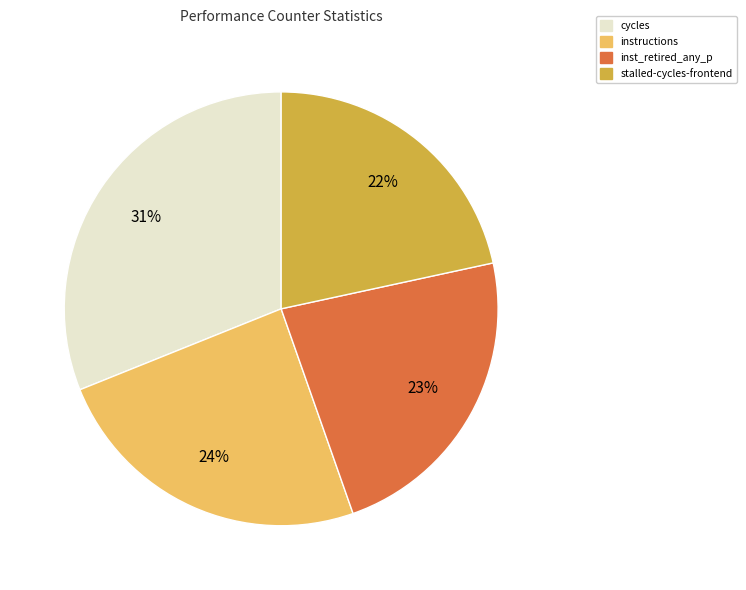

Is there any slice that represents more than half of the pie?

No